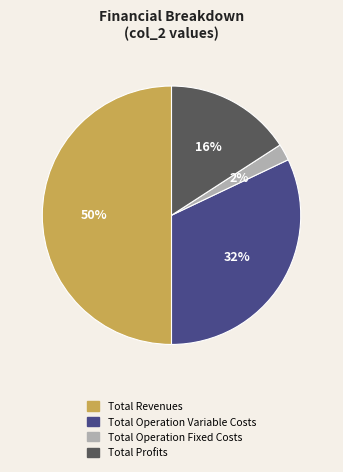

To the nearest percent, what is the difference between the largest and smallest slice percentages?

48%